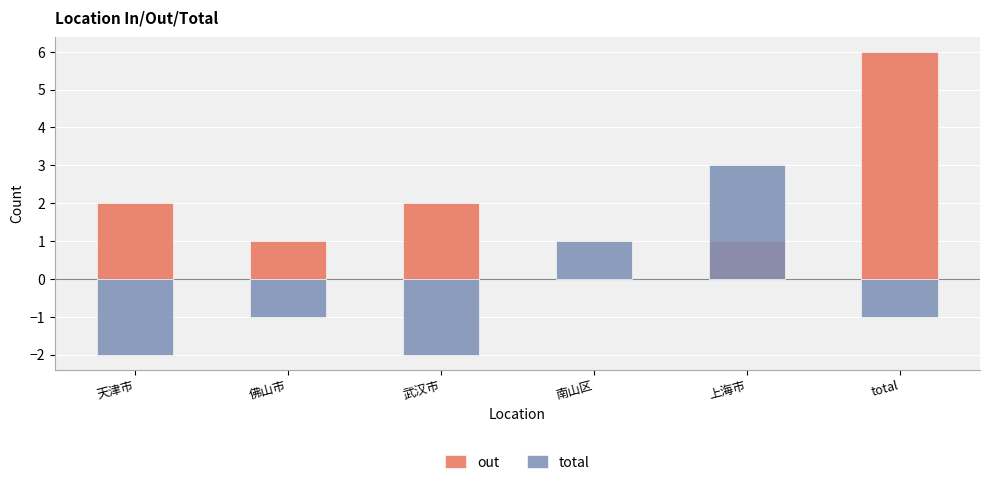

At which category is the sum across all series the highest?

total